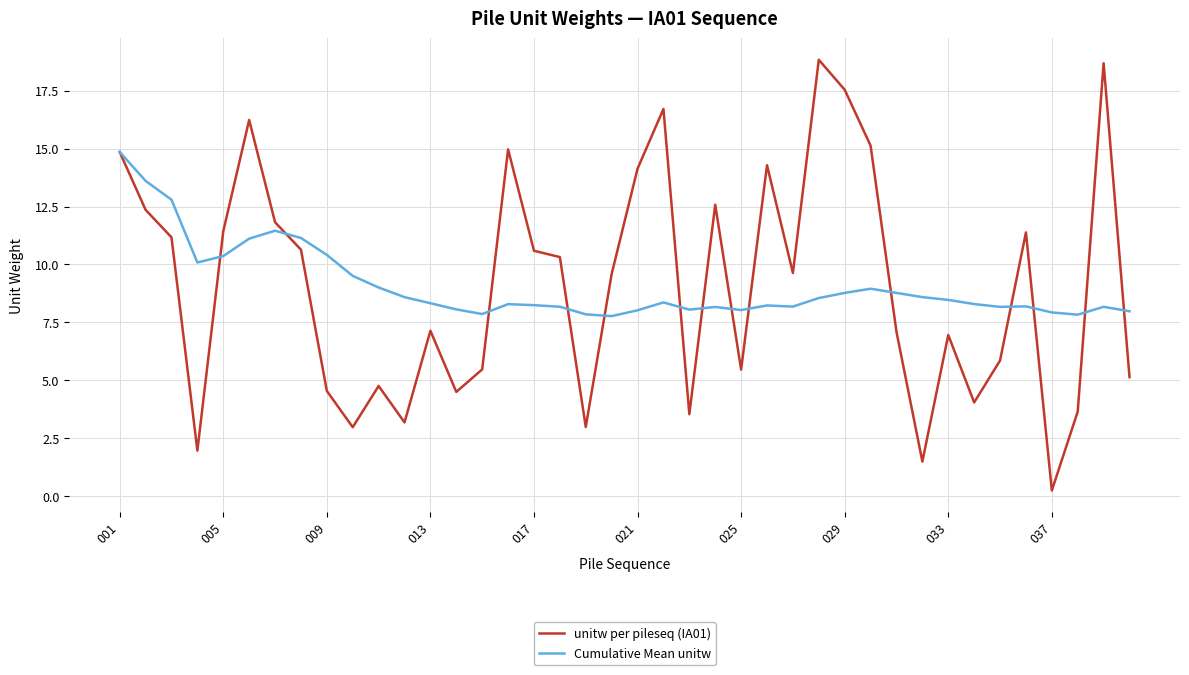

How many values in the unitw per pileseq (IA01) series are below 9?

19